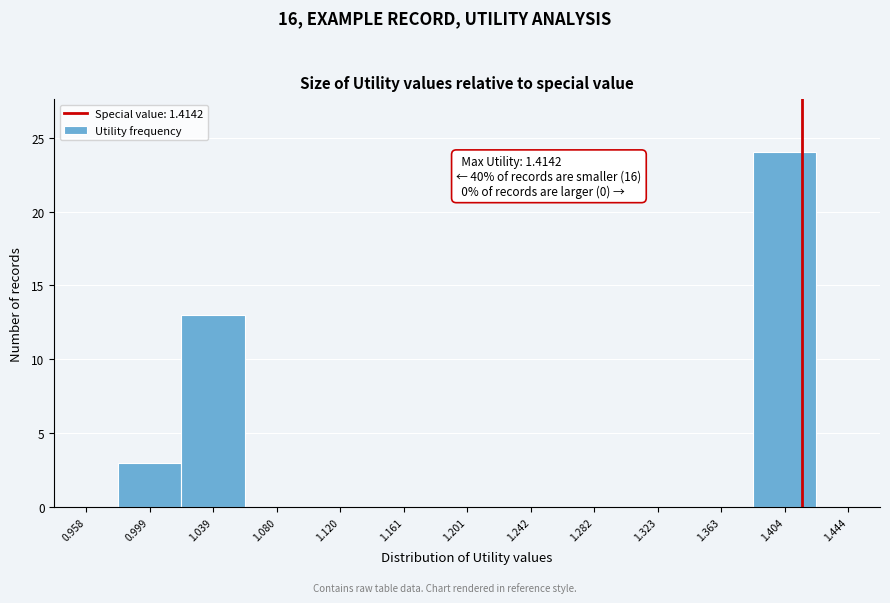

Which range on the x-axis has the tallest bar?

1.385 to 1.425